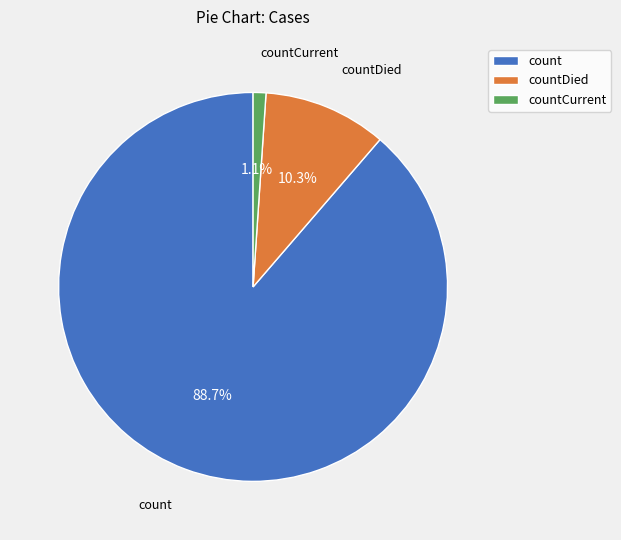

Which has a higher value, countDied or countCurrent?

countDied